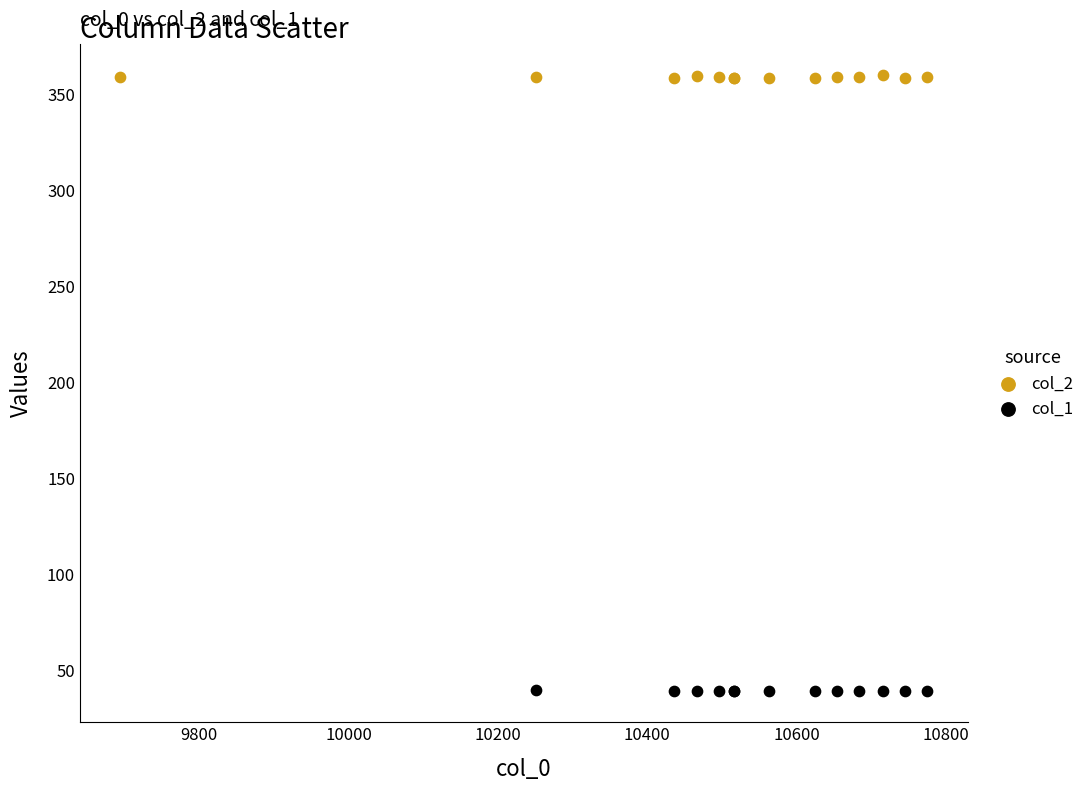

Which series contains the highest Y value?

col_2